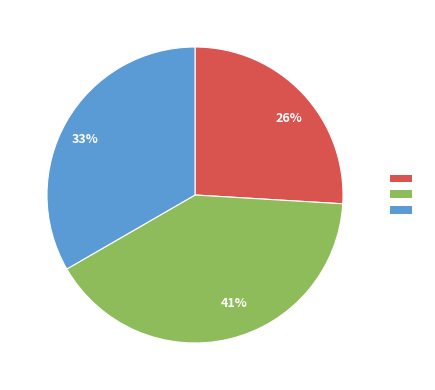

Is the sum of 33% and 26% greater than half?

Yes